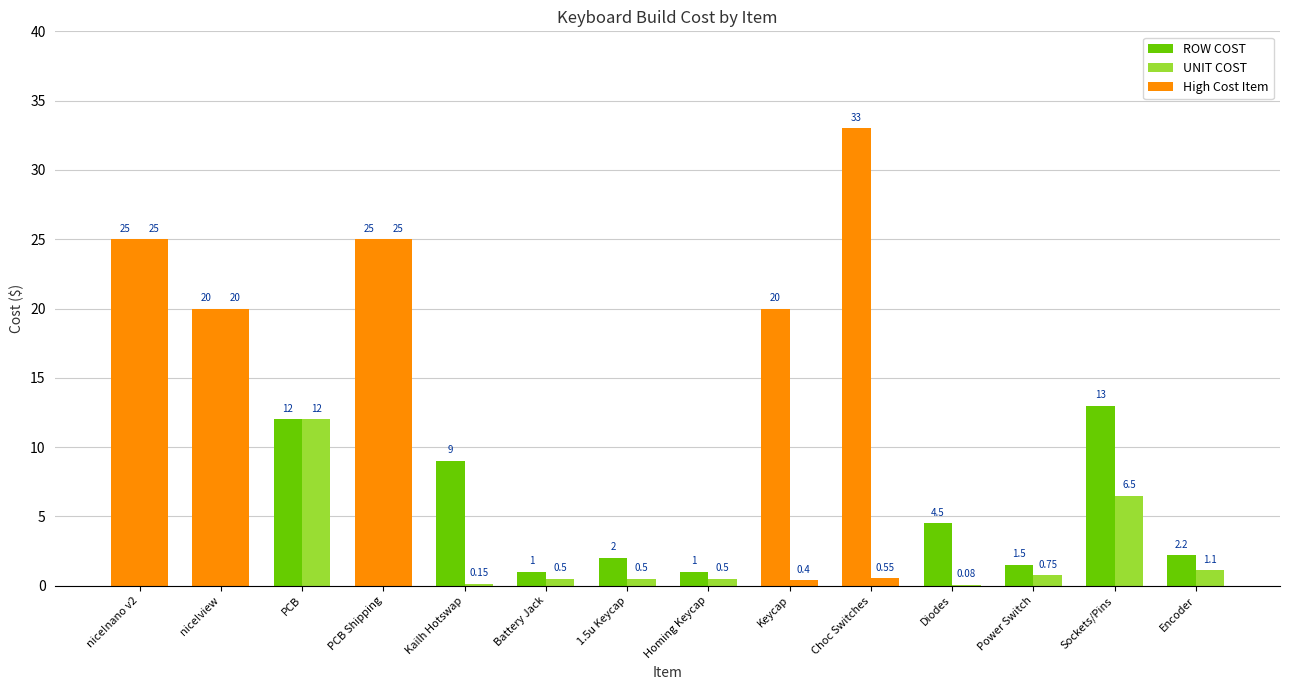

What is the average value of the ROW COST series?

12.1